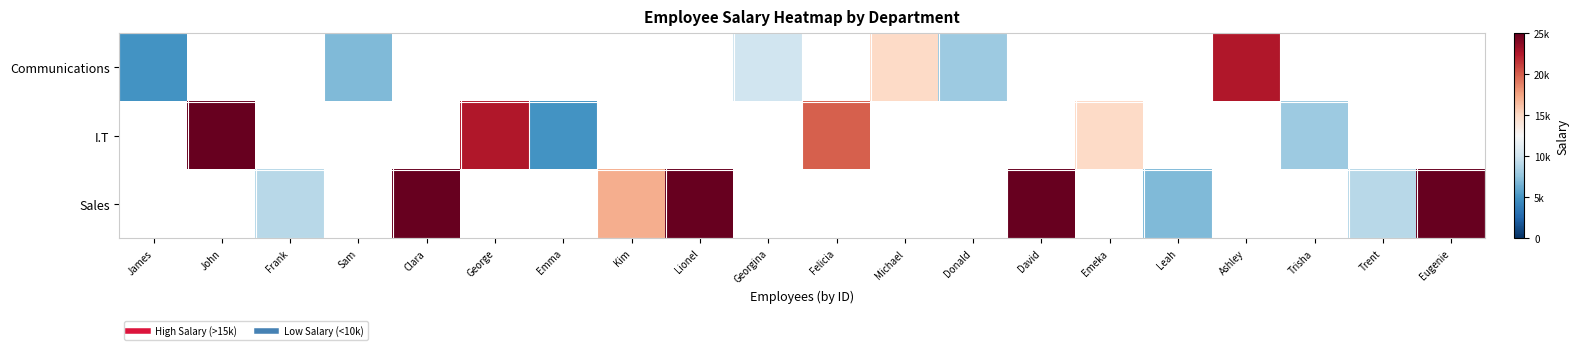

Where does the Communications series first go above 10000?

Michael